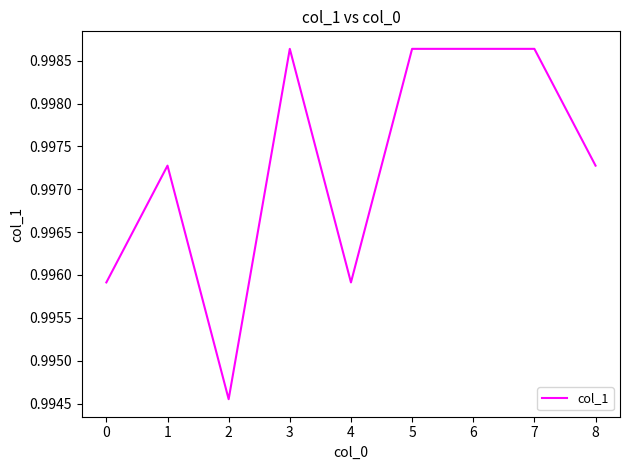

The chart shows a value of 1.8 at 5. True or false?

False